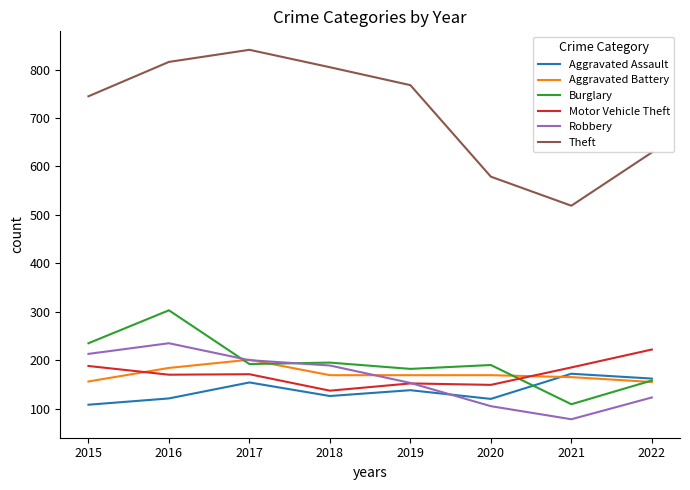

True or false: Theft and Motor Vehicle Theft intersect in this chart.

False